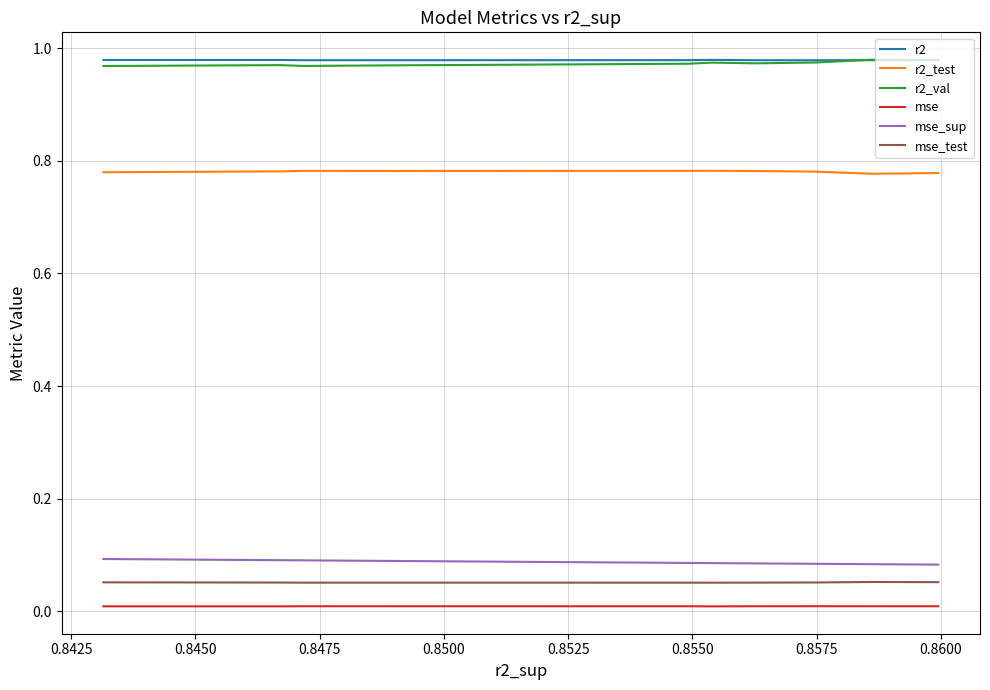

What is the highest value of the mse_test series?

0.1